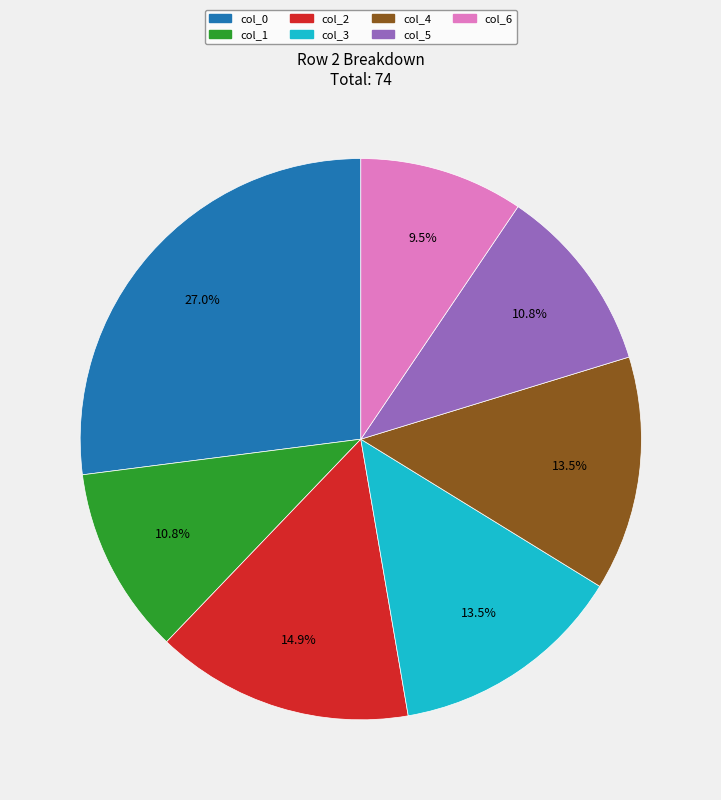

Which category has the smallest portion of the pie?

col_6